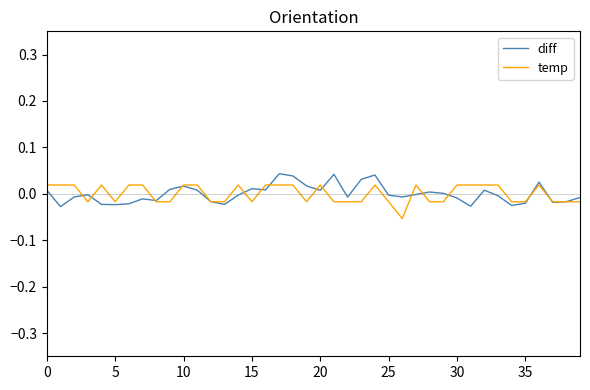

At how many categories does at least one series exceed 0?

27